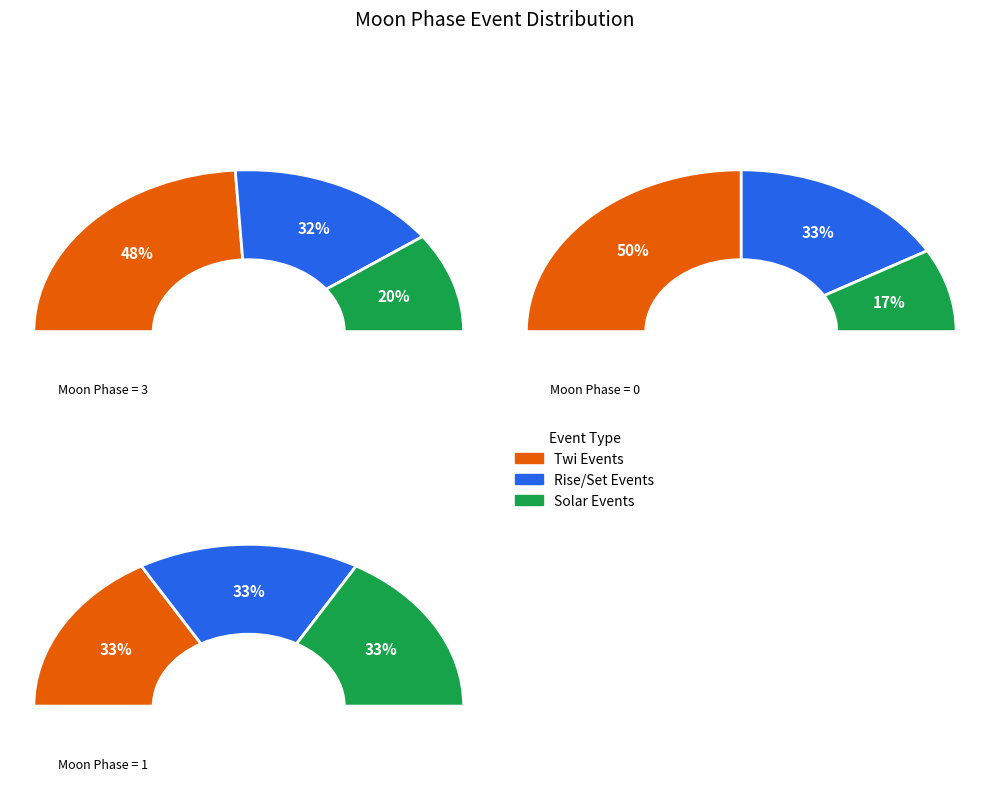

Which category has the smallest portion of the pie?

Solar noon